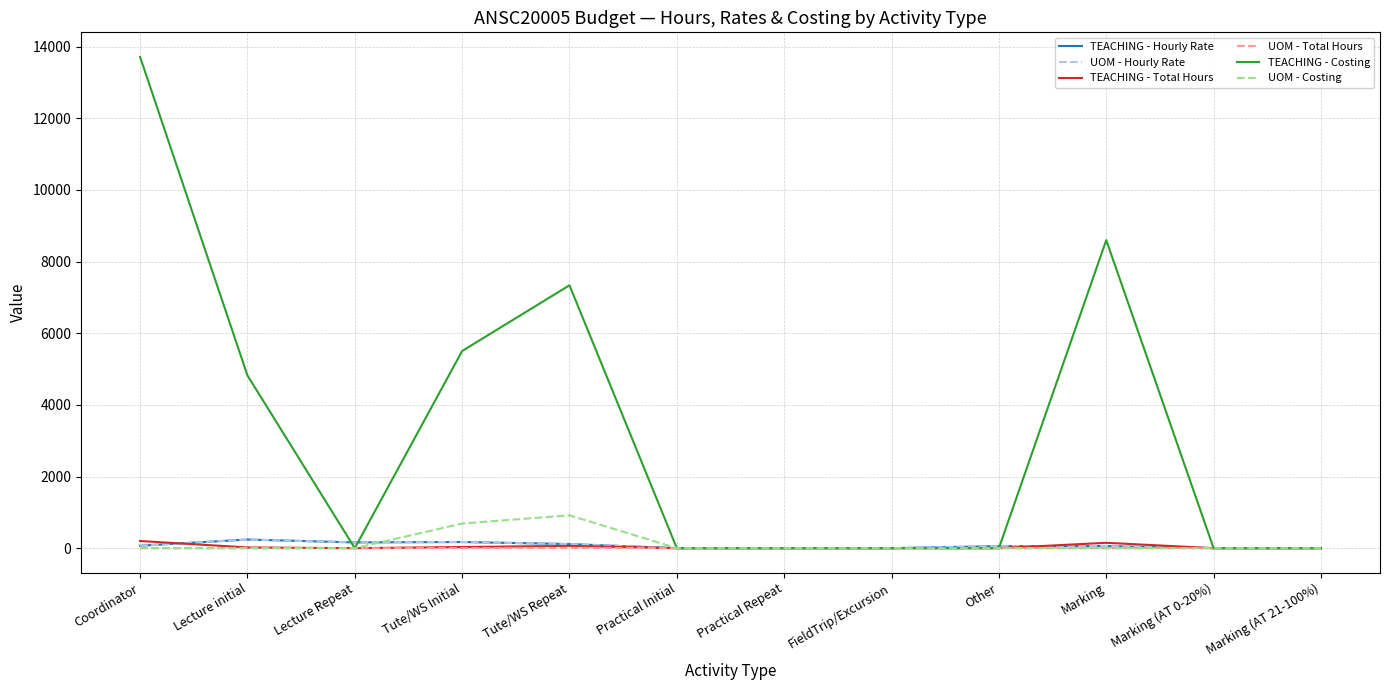

Rank the series by their maximum value, from lowest to highest.

UOM - Total Hours, TEACHING - Total Hours, TEACHING - Hourly Rate, UOM - Hourly Rate, UOM - Costing, TEACHING - Costing